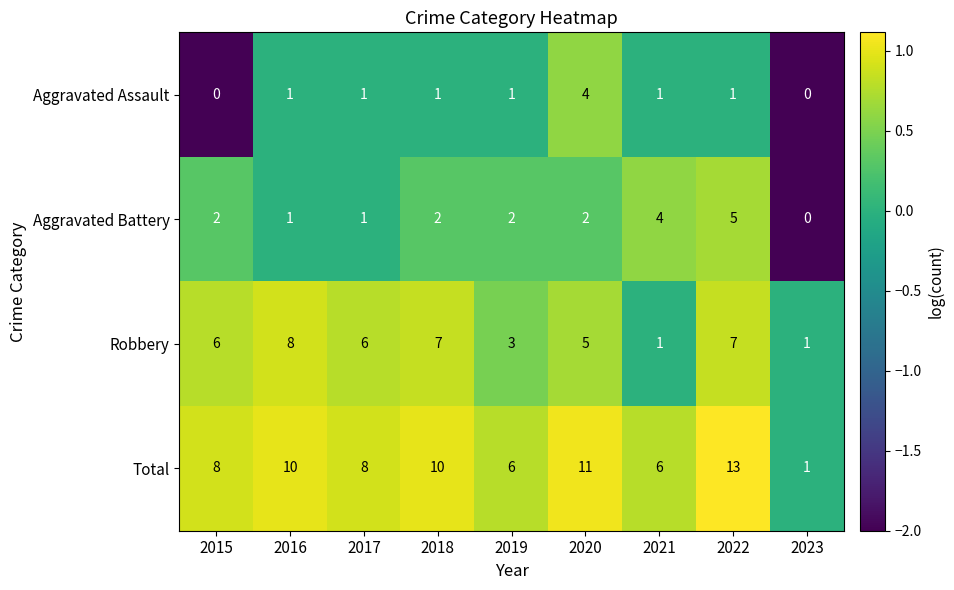

Which series has the largest total across all categories?

Total